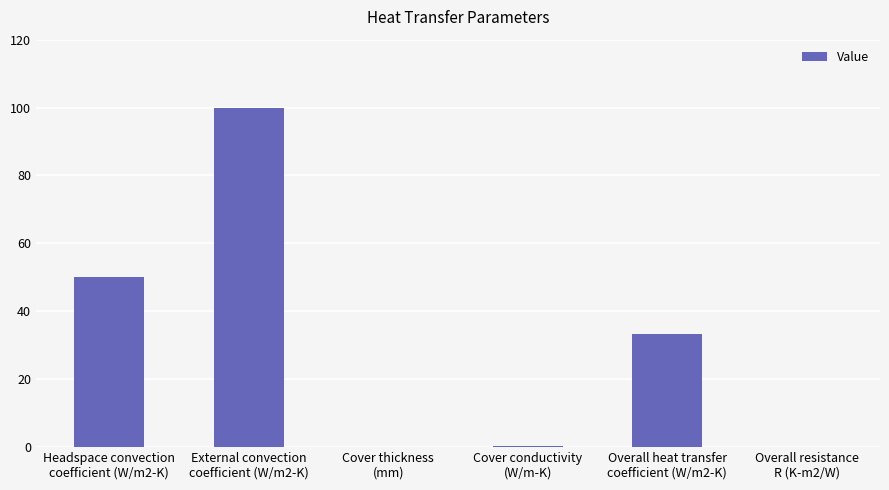

Between Cover thickness
(mm) and Overall heat transfer
coefficient (W/m2-K), which is larger?

Overall heat transfer
coefficient (W/m2-K)